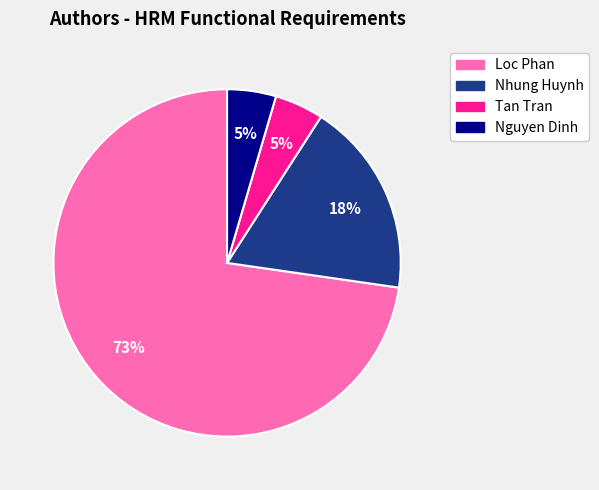

Do Nguyen Dinh and Tan Tran together represent more than half of the pie?

No